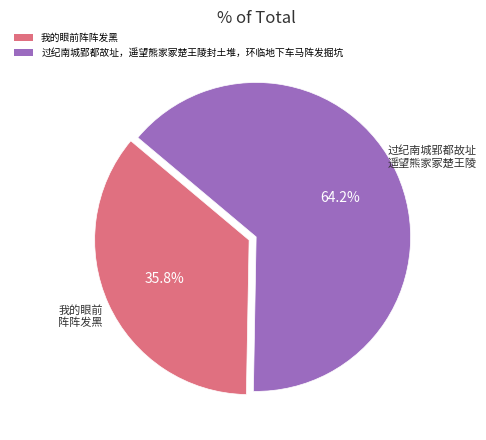

How many segments does this pie chart have?

2